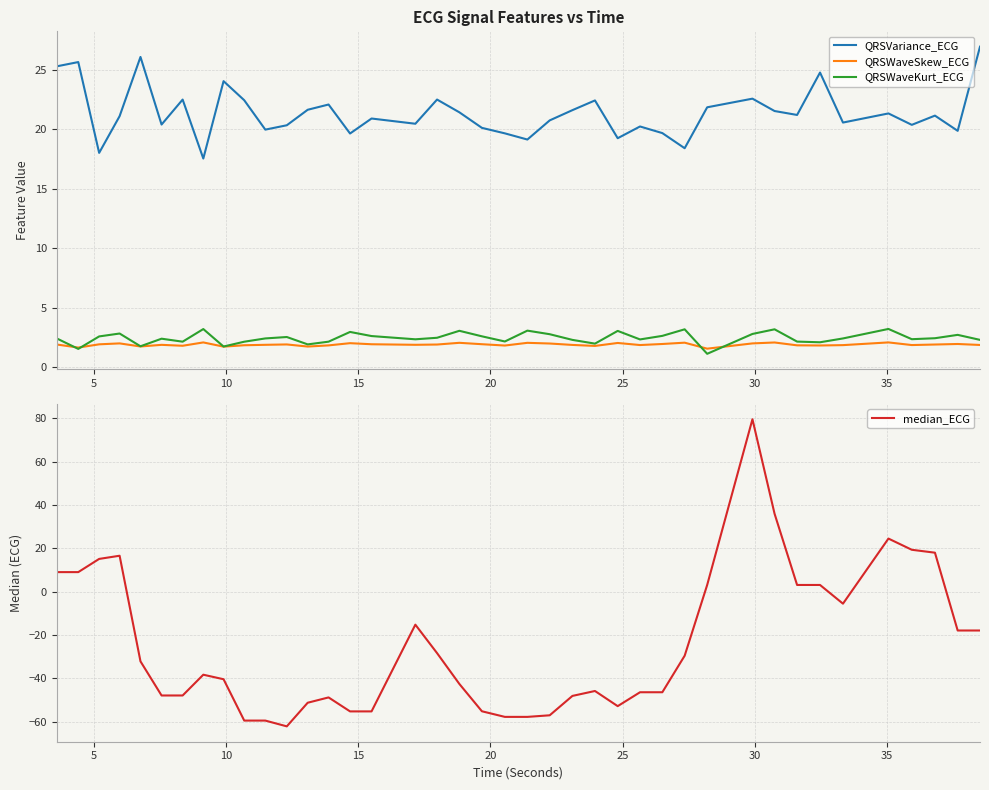

True or false: QRSVariance_ECG has more than 1 points higher than both neighbors.

True